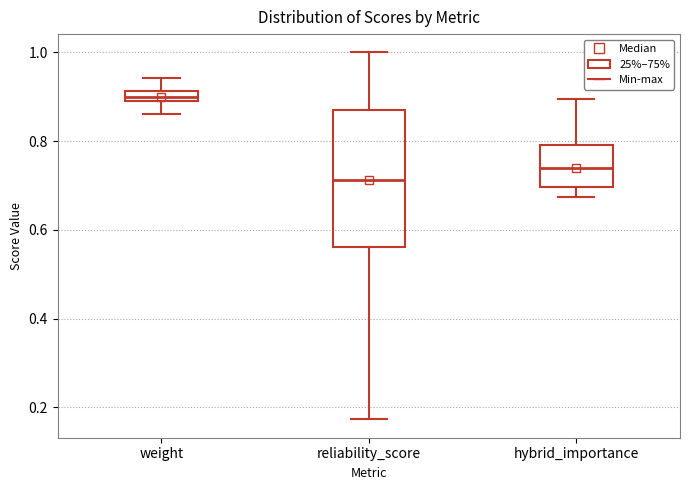

Comparing the boxes themselves (not the whiskers), which one is the tallest?

reliability_score